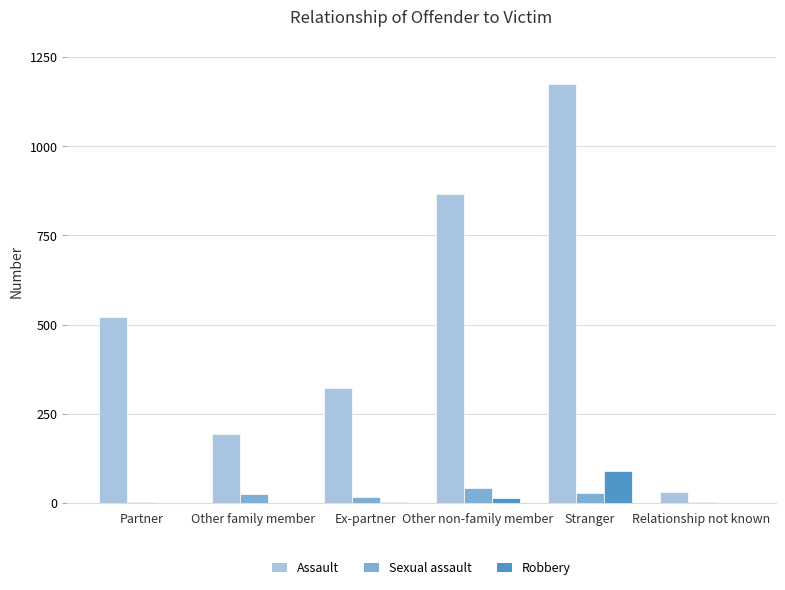

What value does the Robbery series have at Ex-partner?

3